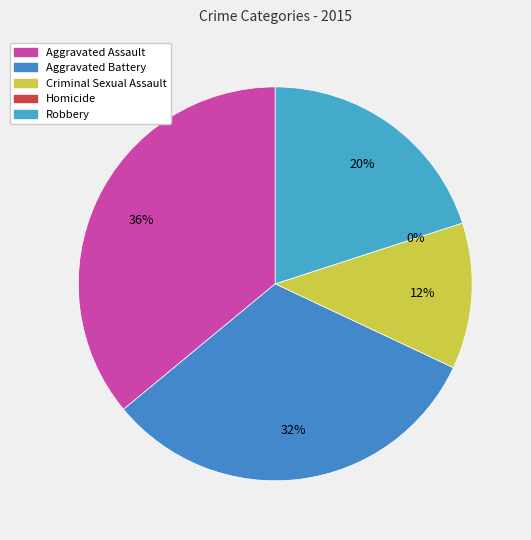

Which has a higher value, Homicide or Aggravated Assault?

Aggravated Assault